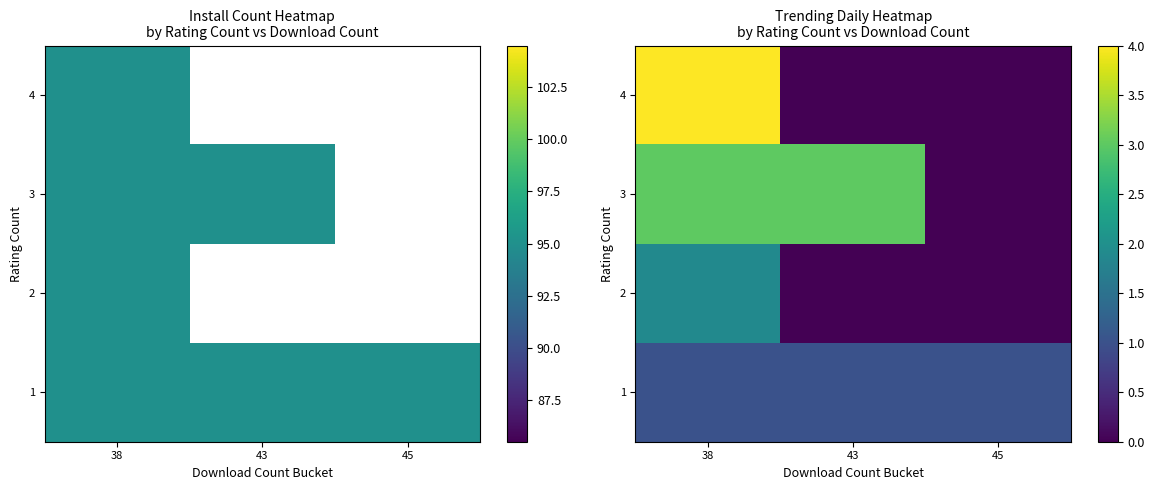

How many distinct data groups are displayed?

4